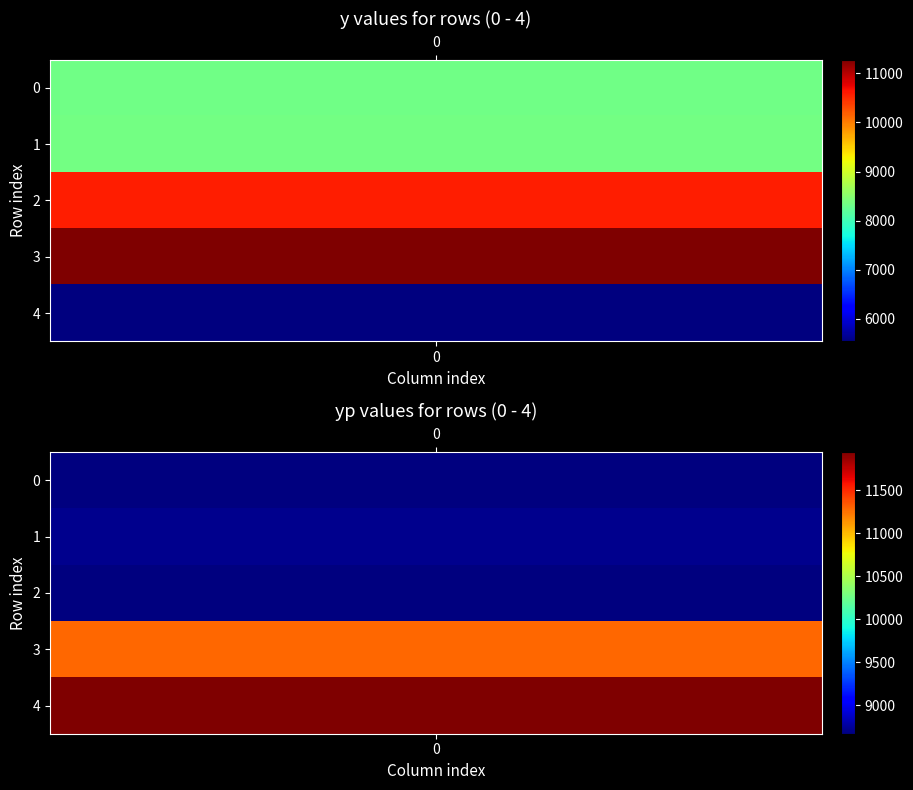

Which category has the highest value in the y series?

3